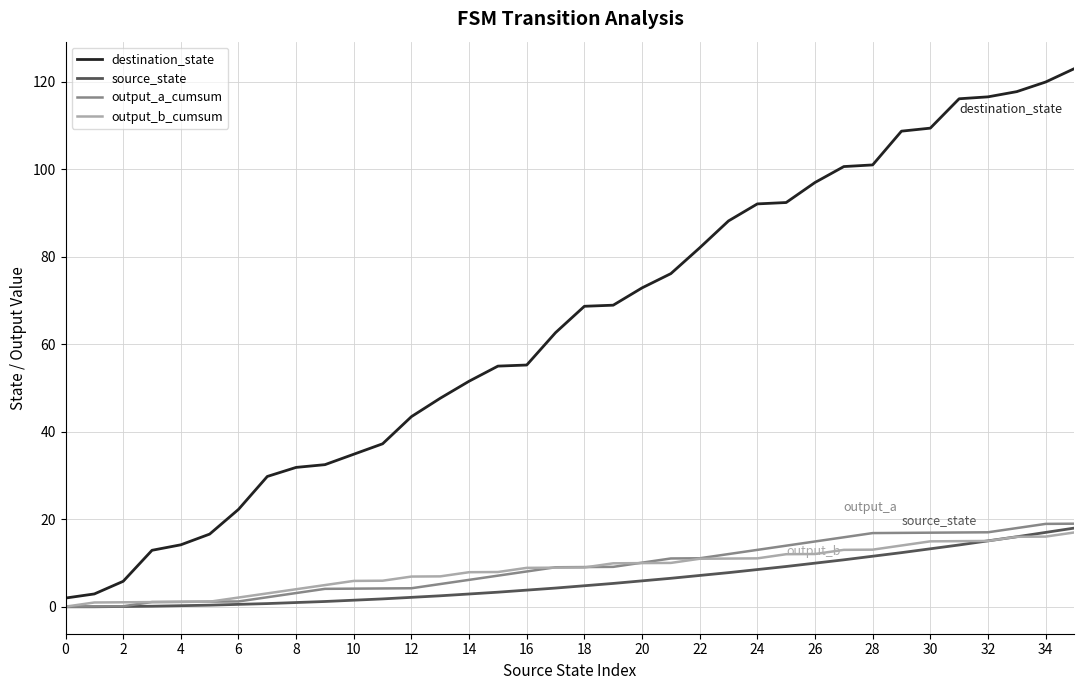

Which series has the largest total across all categories?

destination_state